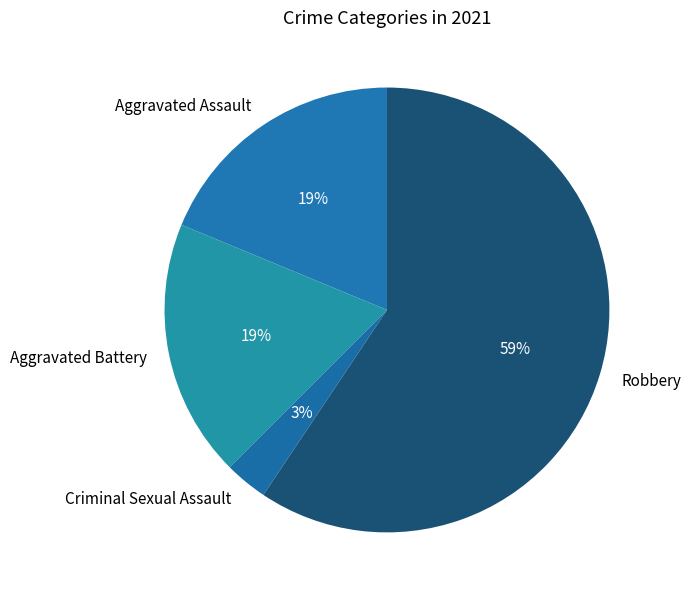

To the nearest percent, what percentage of the pie is Robbery?

59%